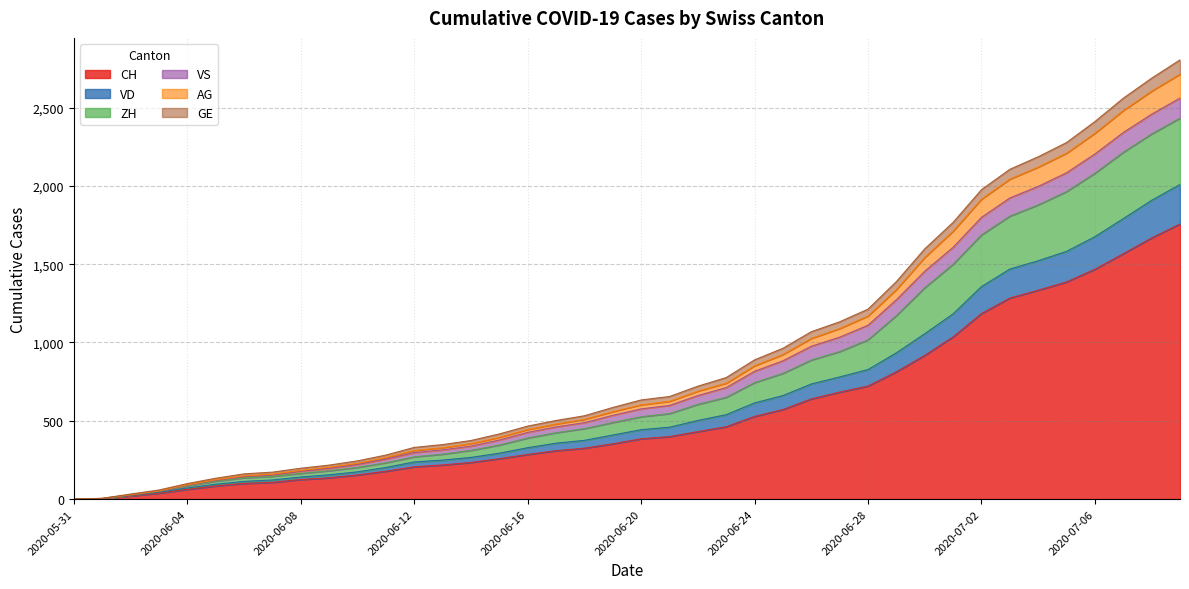

What is the highest value of the CH series?

1757